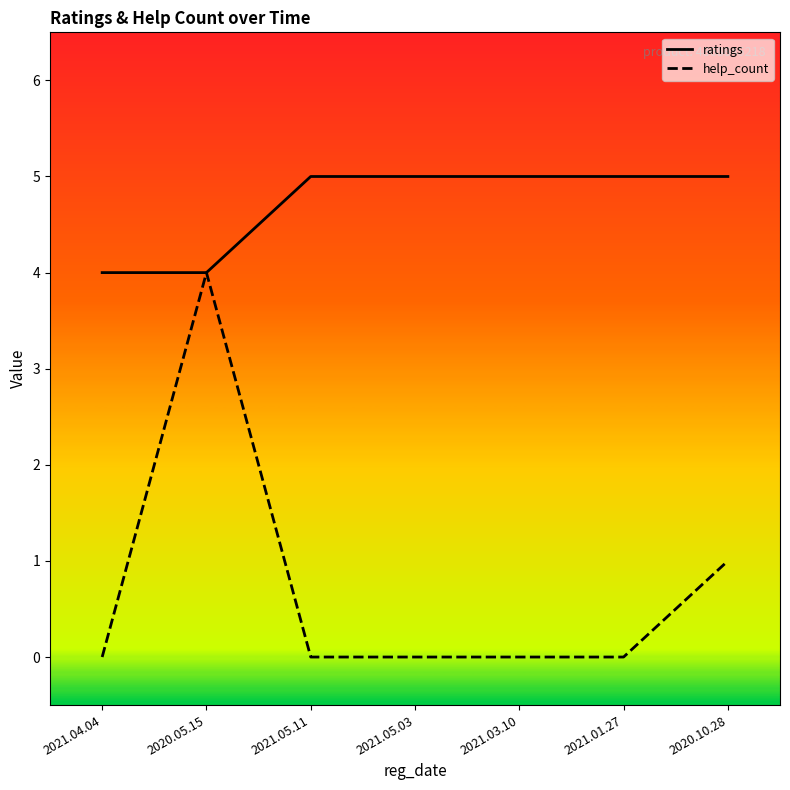

What is the sum of all help_count values?

5